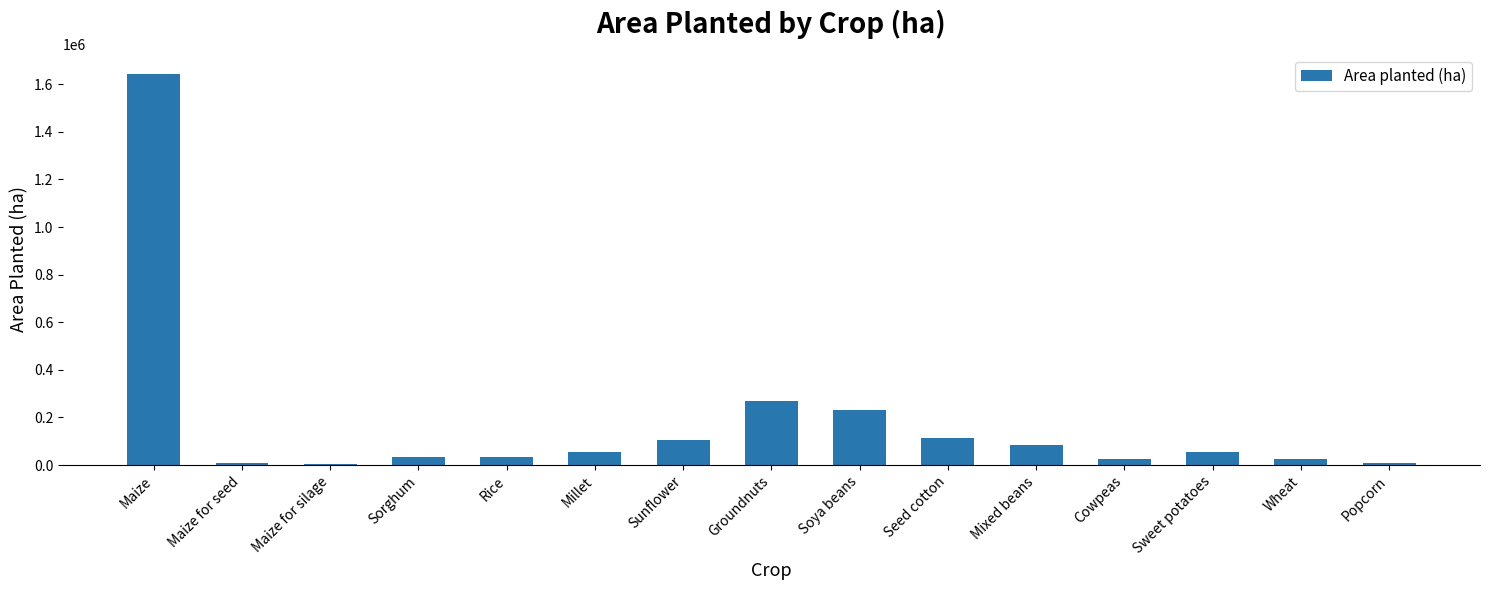

How many data points are above 52820?

8